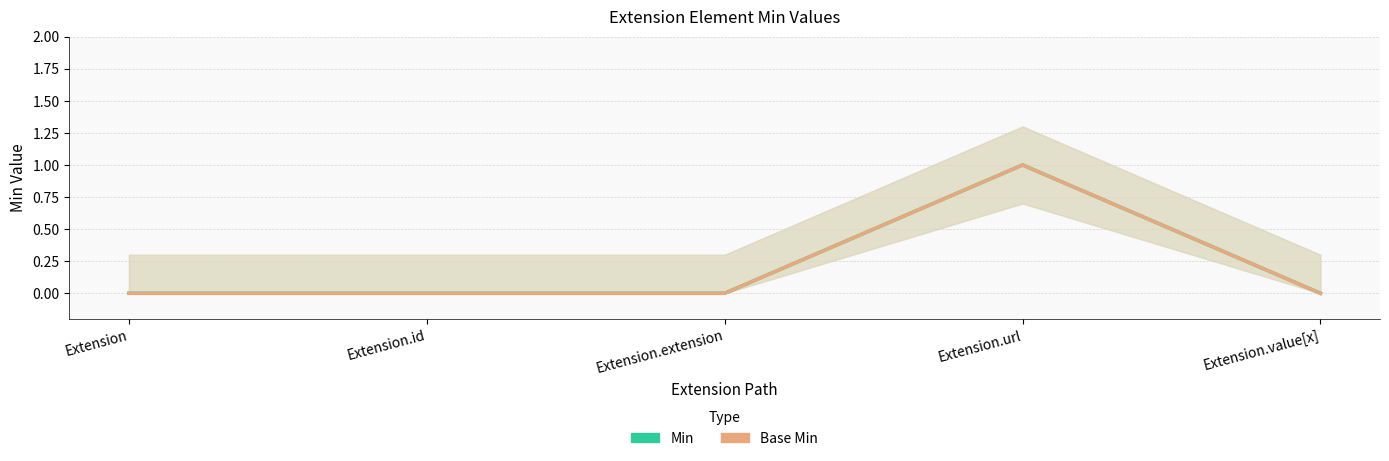

What are all the series names shown in the legend?

Min, Base Min